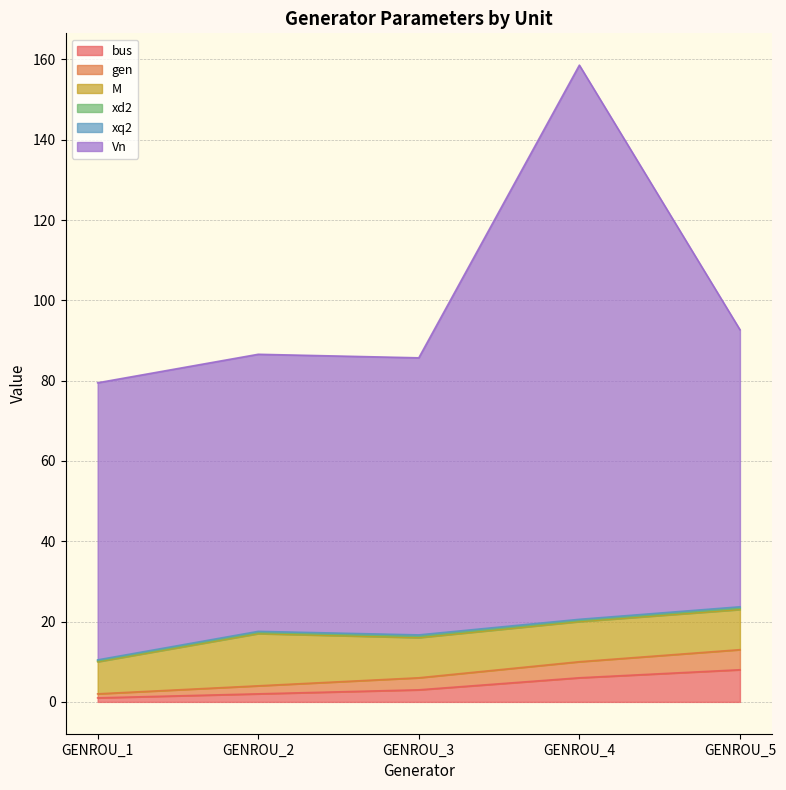

Where is bus nearest to the value 4?

GENROU_3